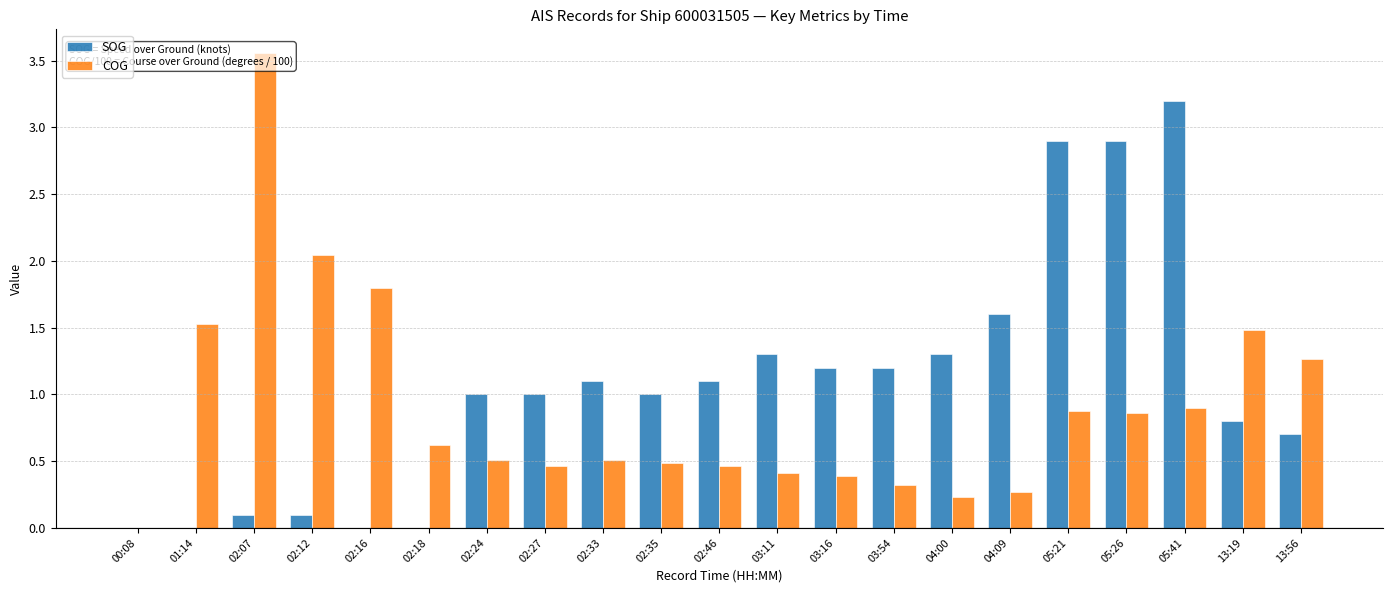

What are all the series names shown in the legend?

SOG, COG